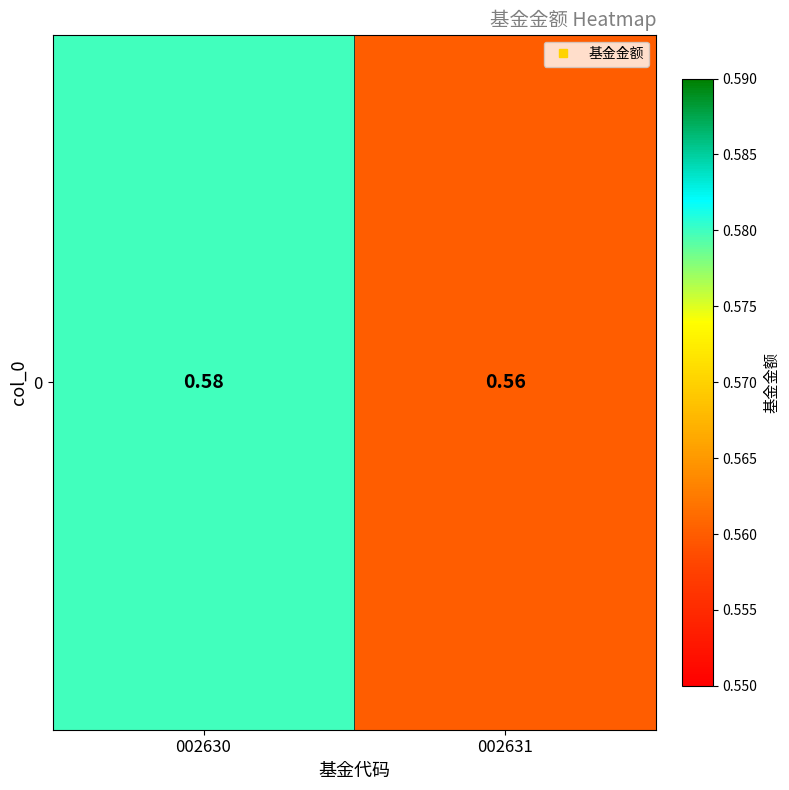

How many data points does each series have?

2